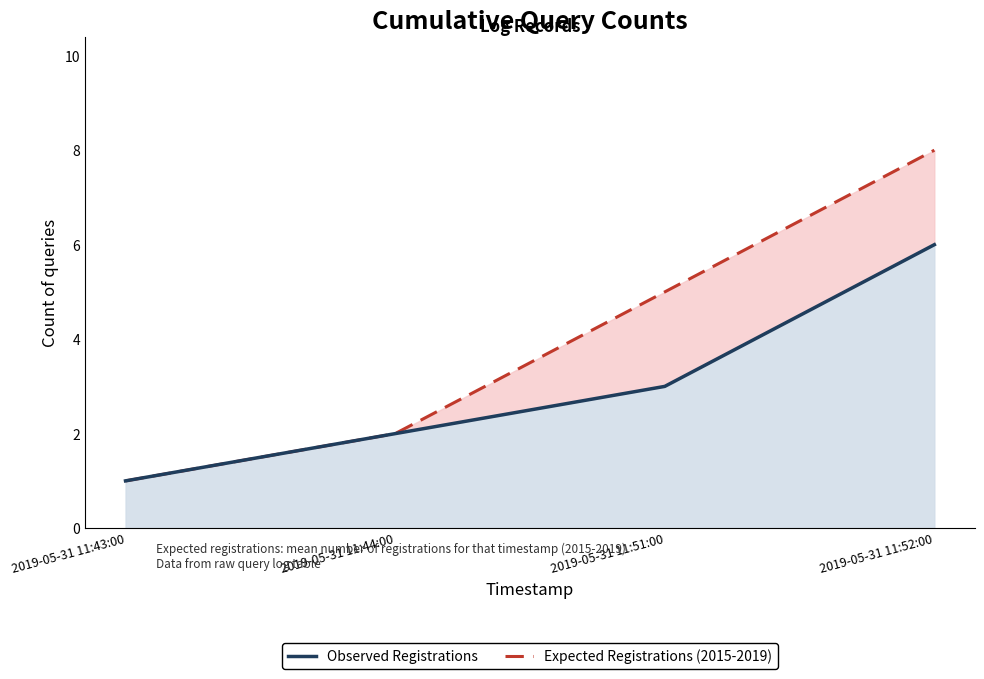

What is the difference between the highest and lowest values at 2019-05-31 11:51:00?

2